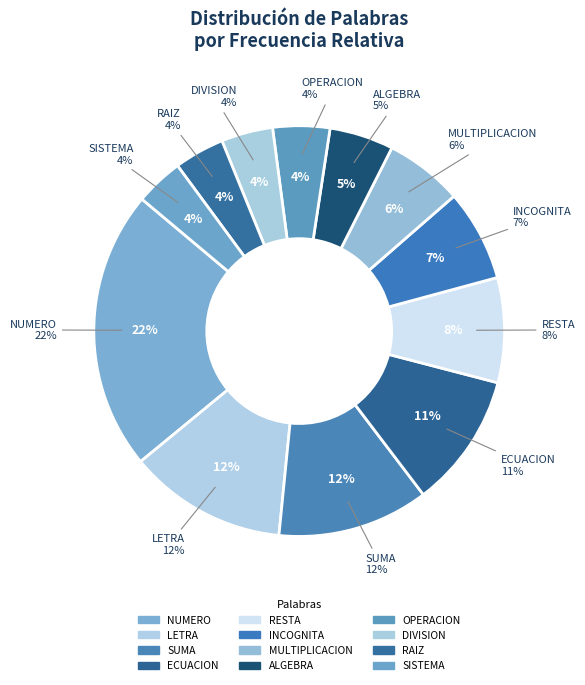

Is it true that LETRA is 12% of the pie?

True